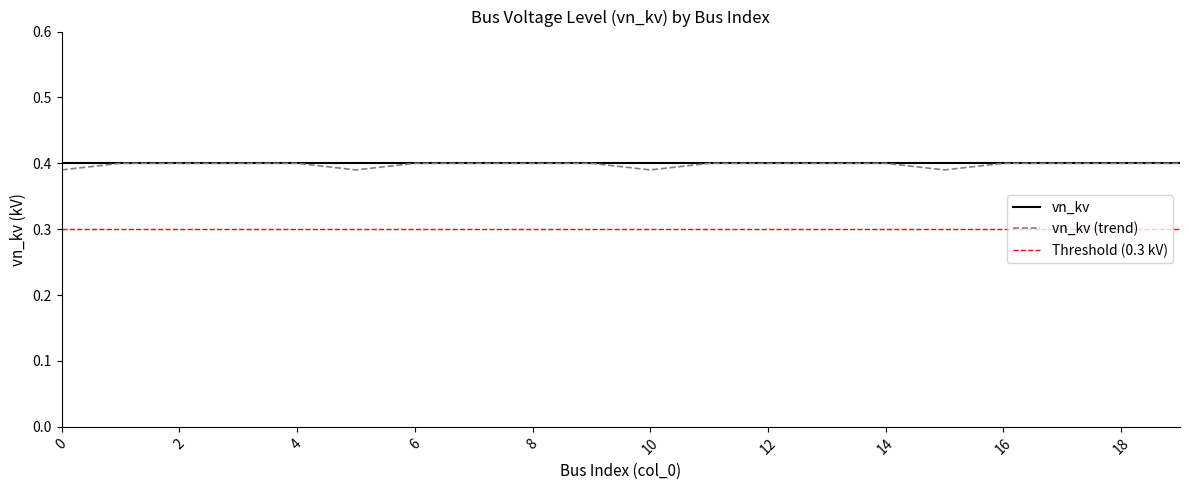

True or false: vn_kv and Threshold (0.3 kV) intersect in this chart.

False